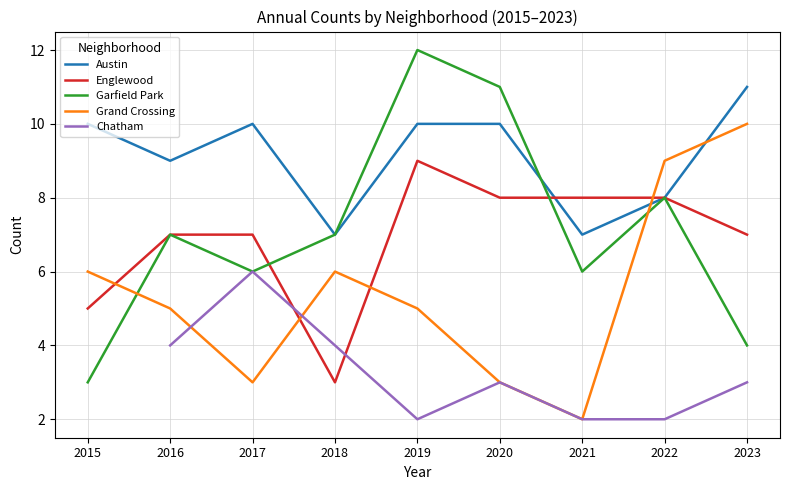

Rank the series at 2019 from lowest to highest value.

Chatham, Grand Crossing, Englewood, Austin, Garfield Park